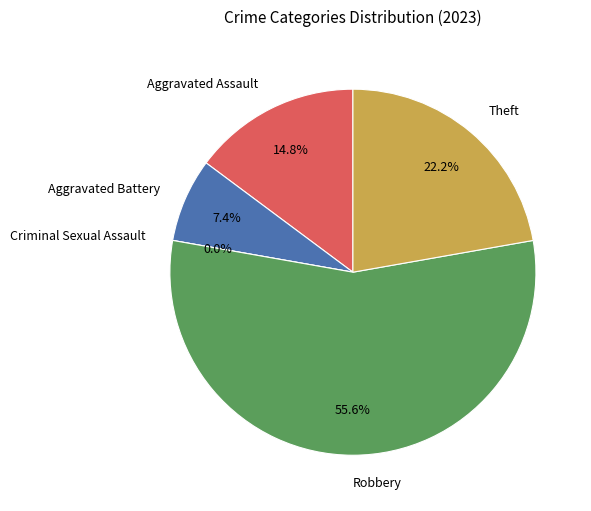

To the nearest percent, what portion does Aggravated Battery represent?

7%